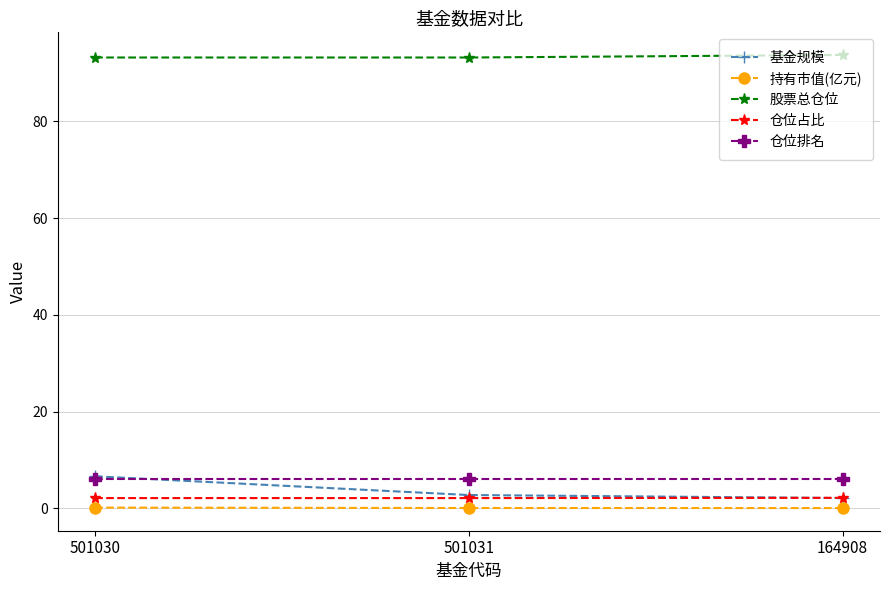

At how many categories does at least one series exceed 46?

3